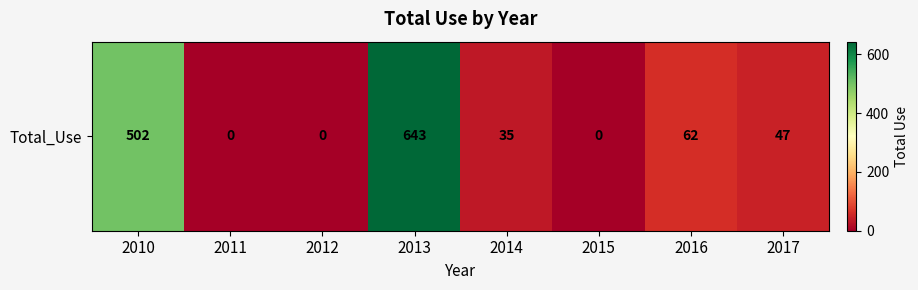

List the labels in order of value, largest first.

2013, 2010, 2016, 2017, 2014, 2011, 2012, 2015